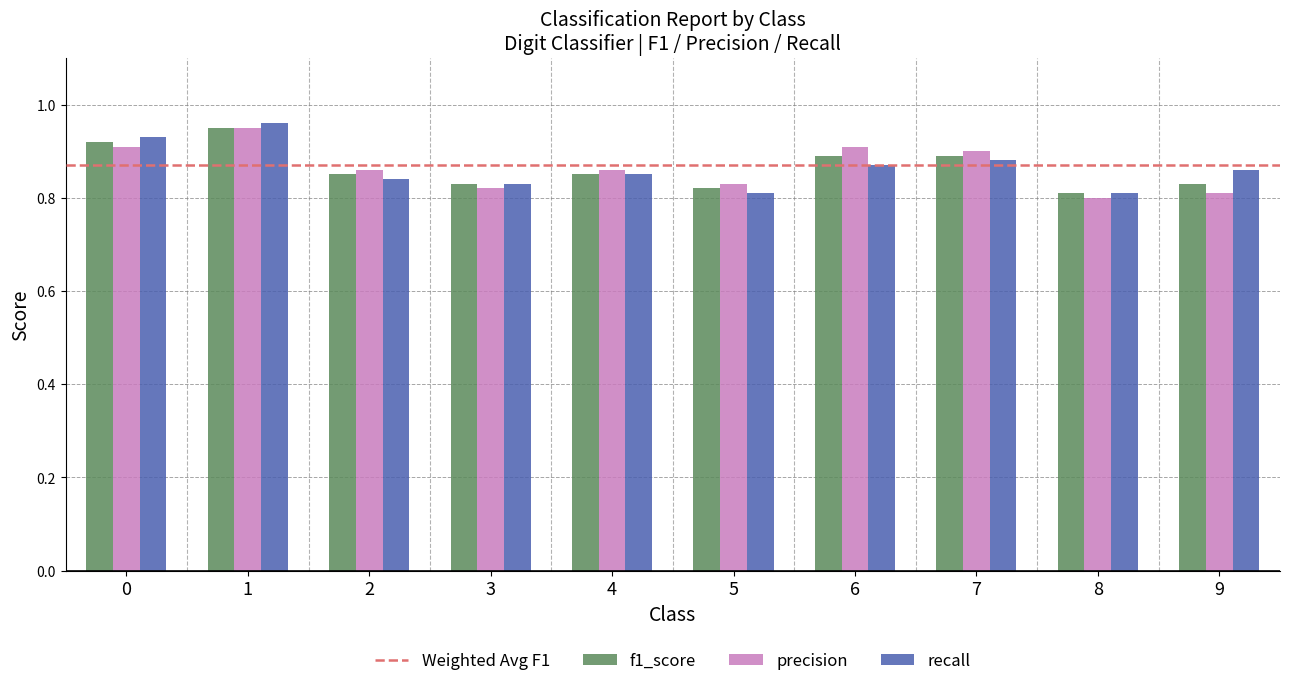

At how many categories does at least one series exceed 0?

10